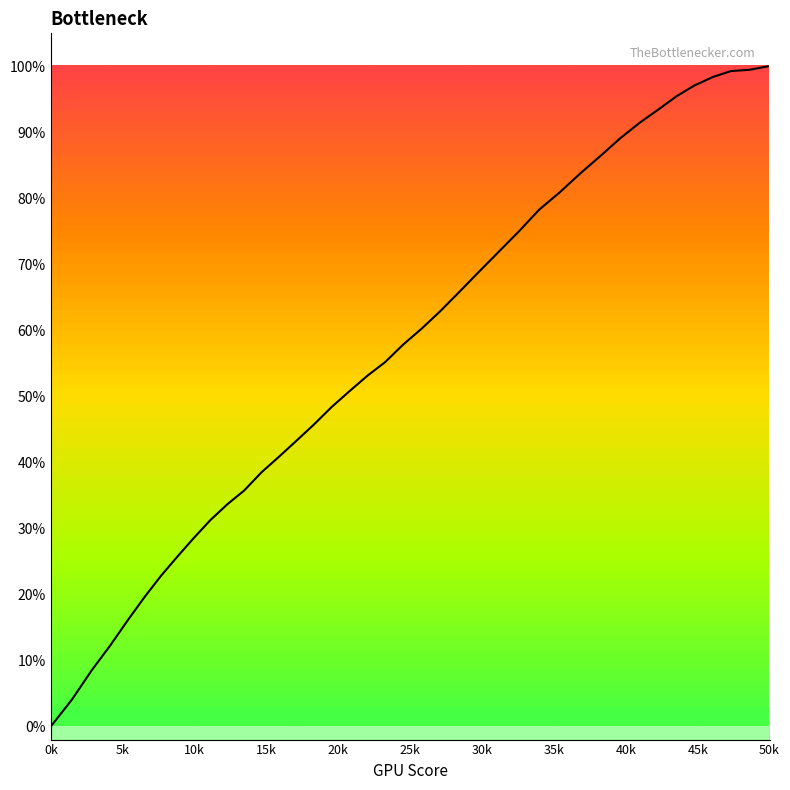

How many values are above zero?

39